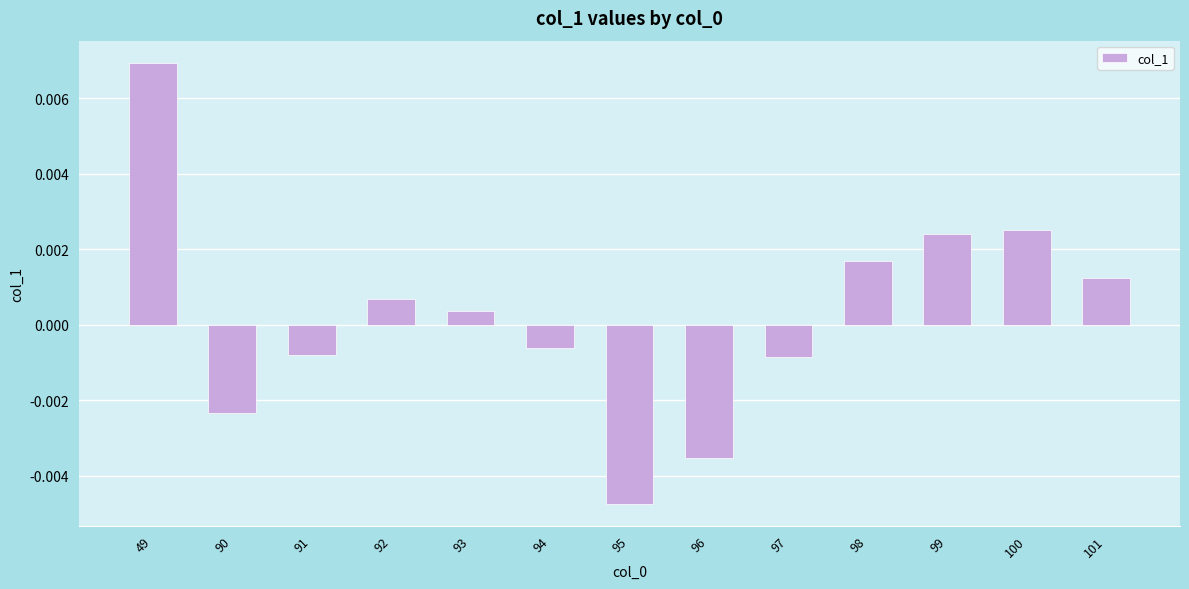

At which category does the chart reach its peak across all series?

49